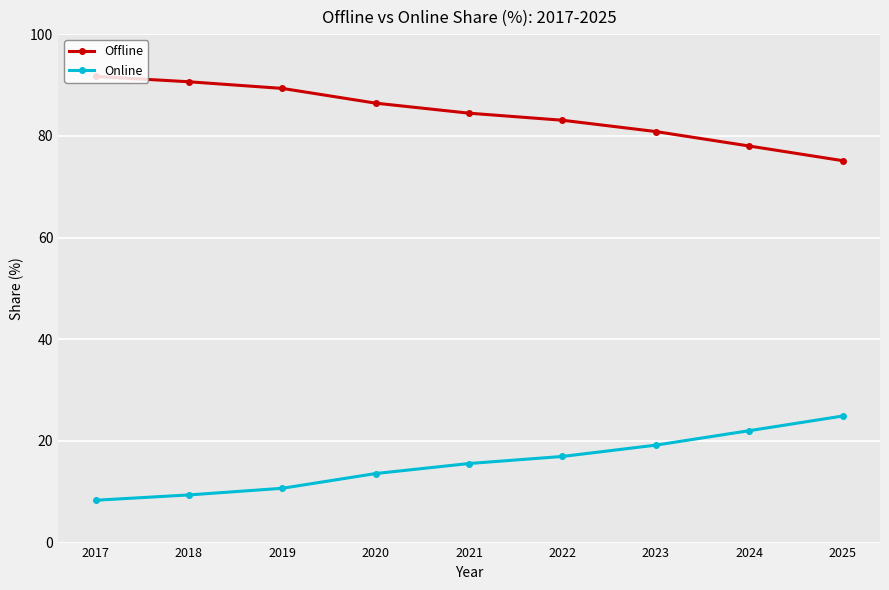

What is the difference between the highest and lowest values at 2020?

72.8